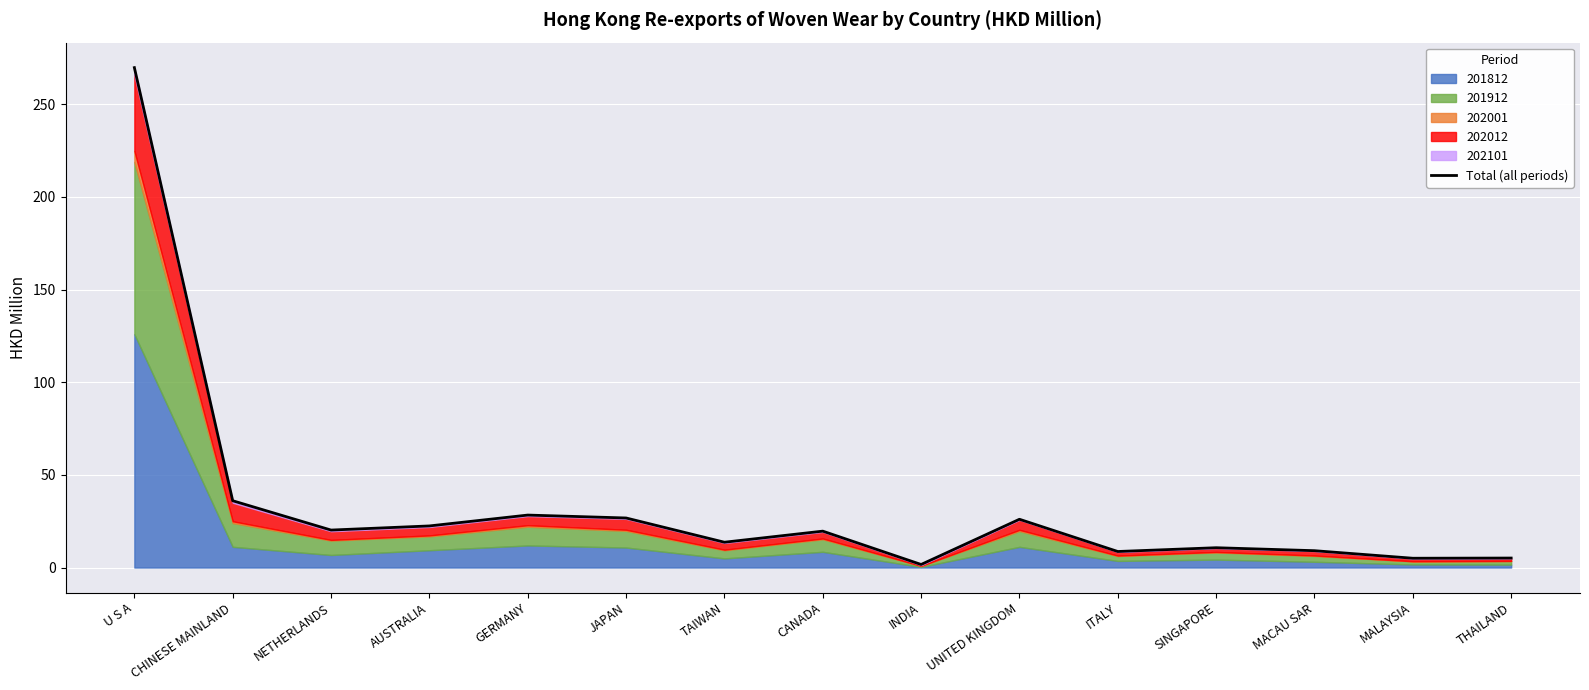

At which label is the value closest to 135?

CHINESE MAINLAND